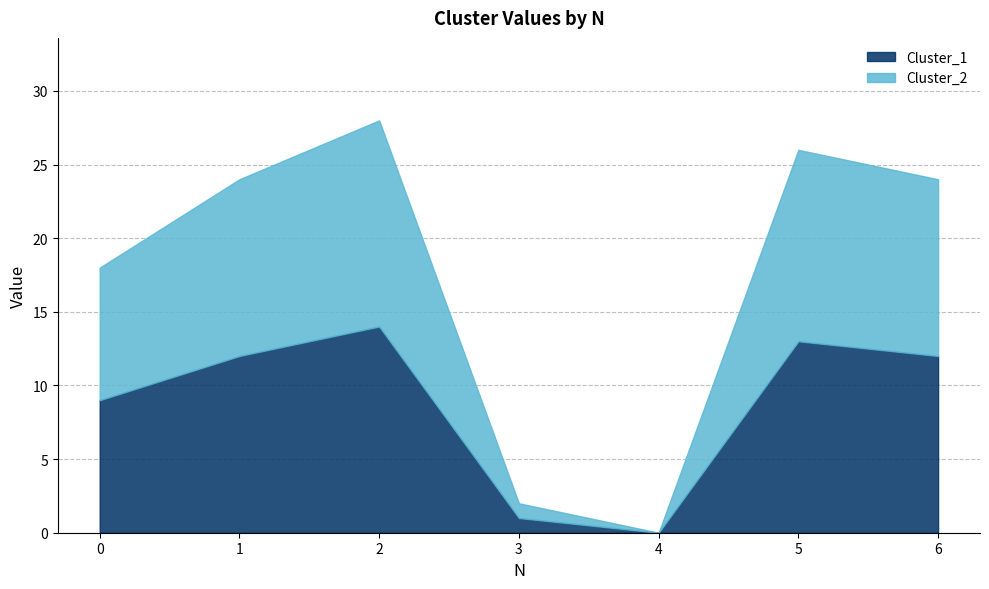

What is the greatest value displayed?

28